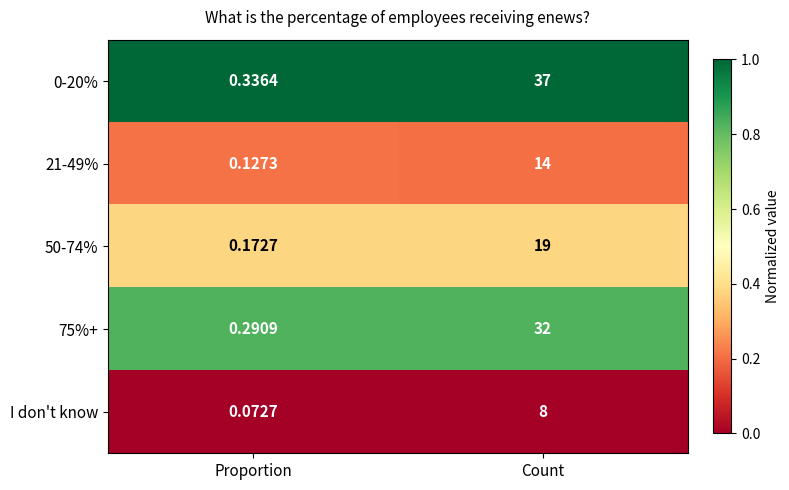

At which label does 21-49% reach its peak?

Count